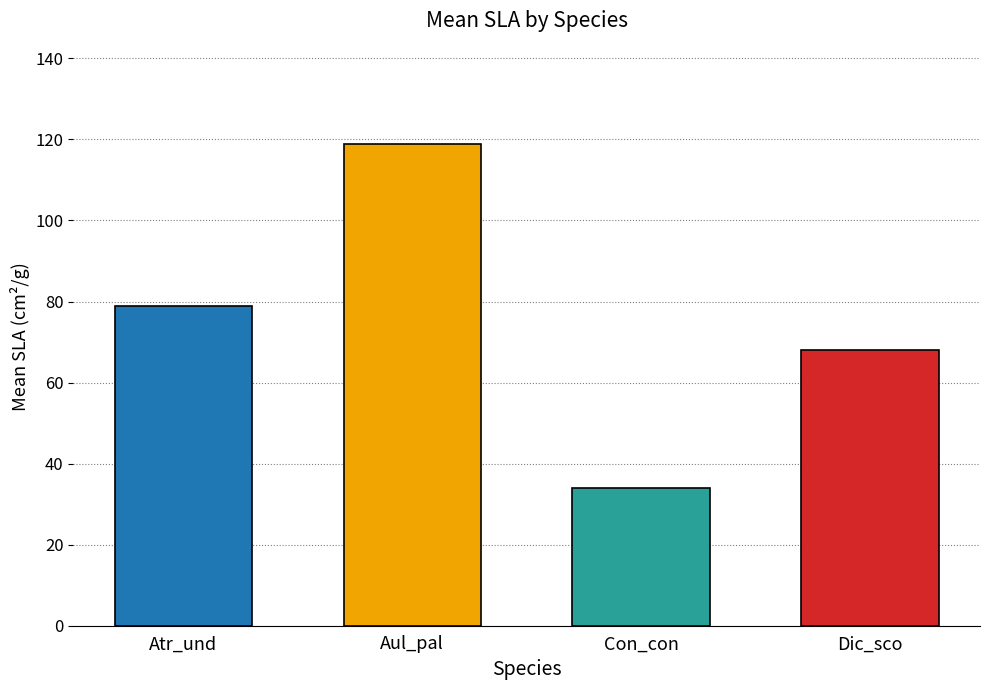

Rank the categories by value from lowest to highest.

Con_con, Dic_sco, Atr_und, Aul_pal